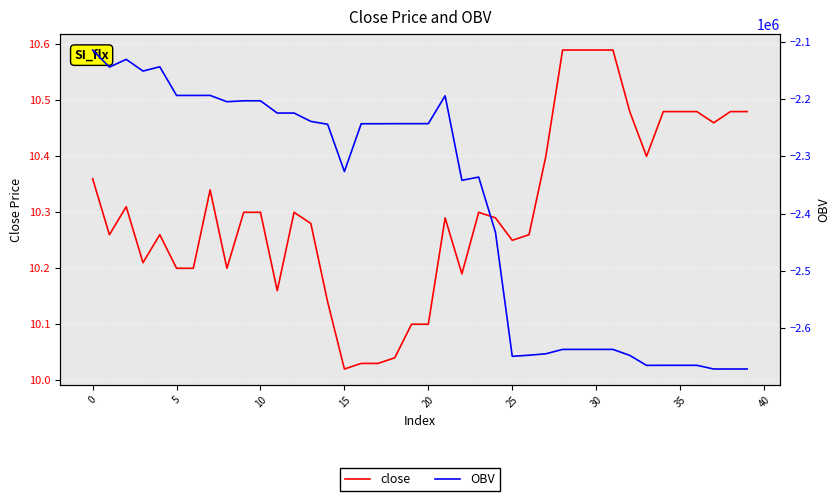

What is the lowest value of the OBV series?

-2671012.3